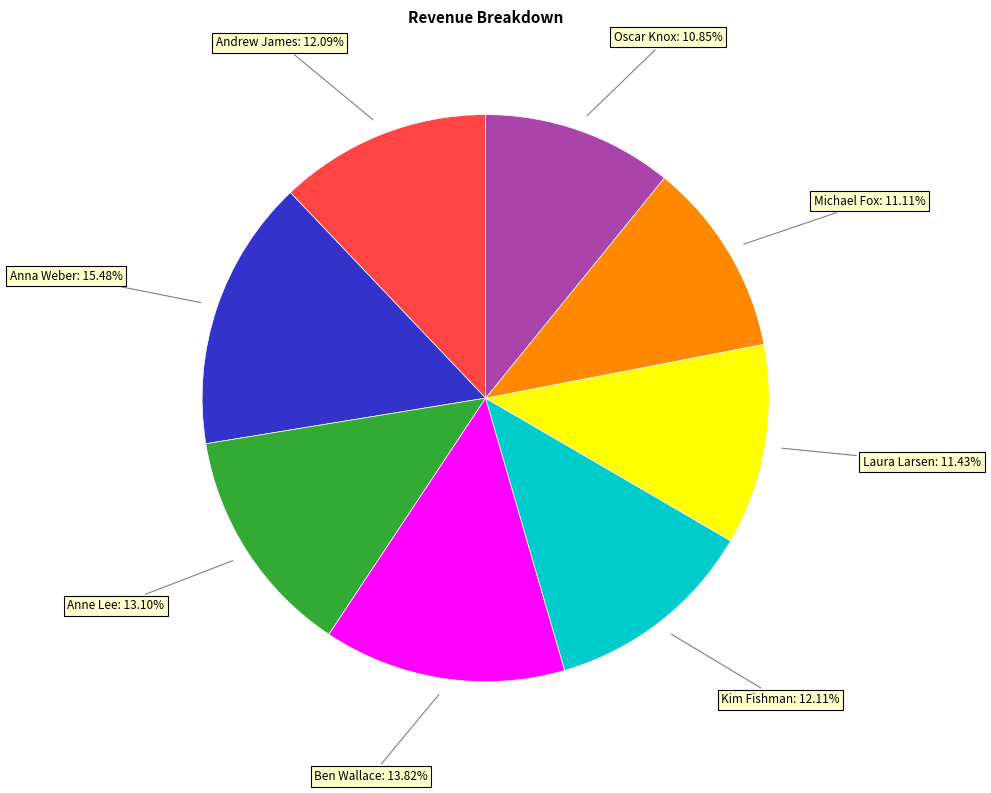

Does any single category account for the majority?

No